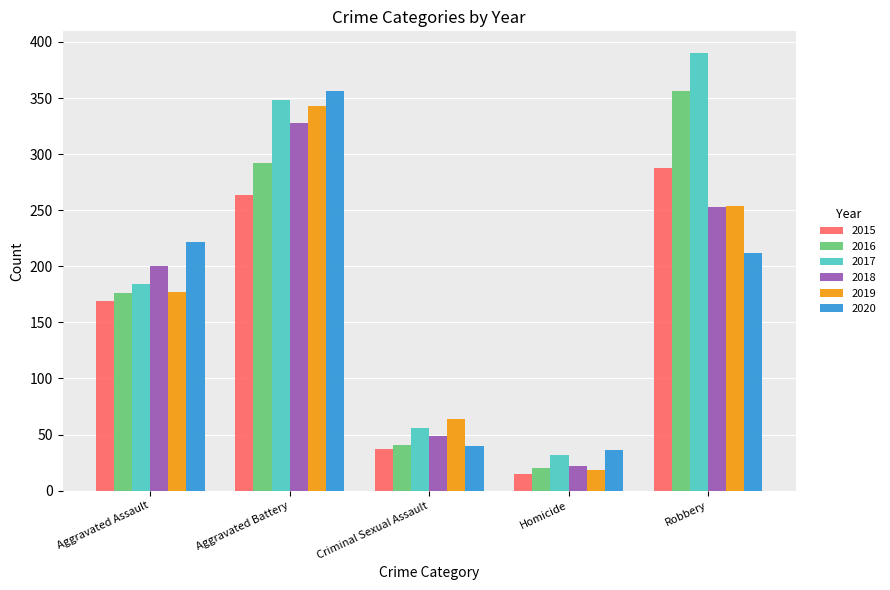

What is the difference between the 2017 values at Aggravated Battery and Criminal Sexual Assault?

292